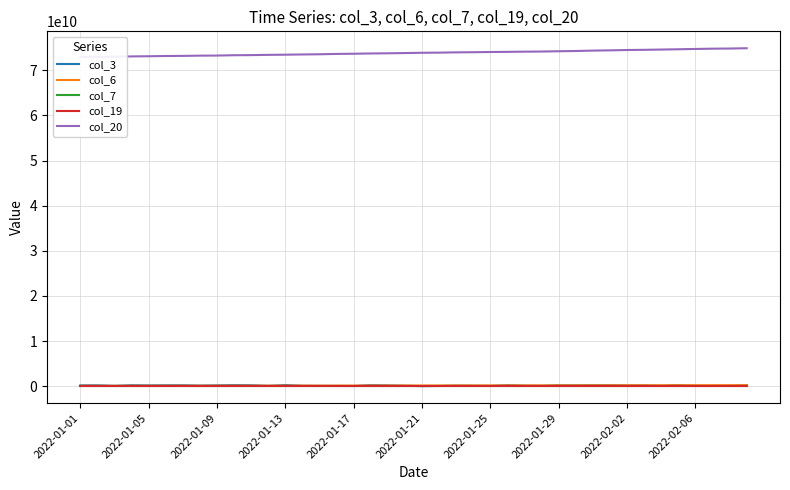

What is the difference between the maximum and minimum values in the col_3 series?

240100800